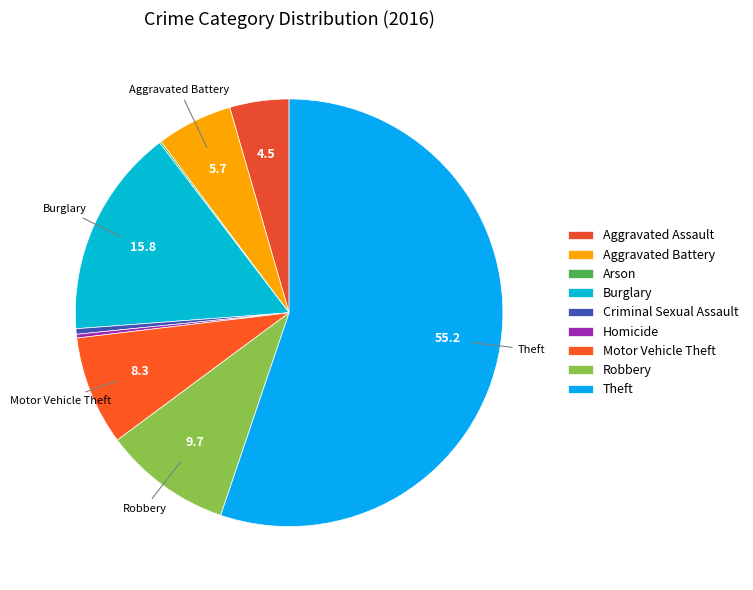

Rank the categories by value from lowest to highest.

Arson, Homicide, Criminal Sexual Assault, Aggravated Assault, Aggravated Battery, Motor Vehicle Theft, Robbery, Burglary, Theft